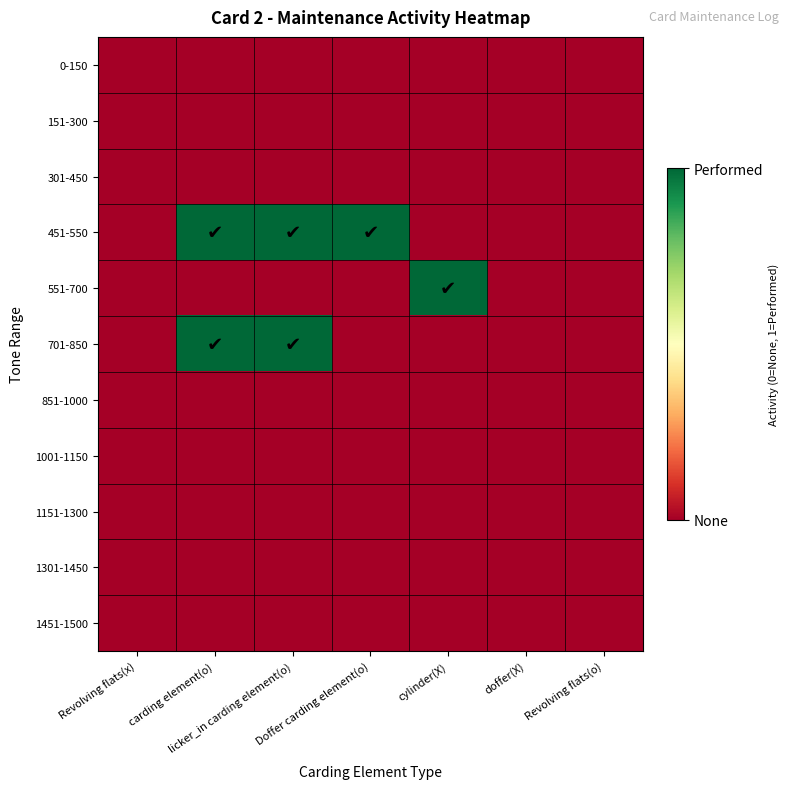

Which has a higher value, carding element(o) or doffer(X)?

carding element(o)